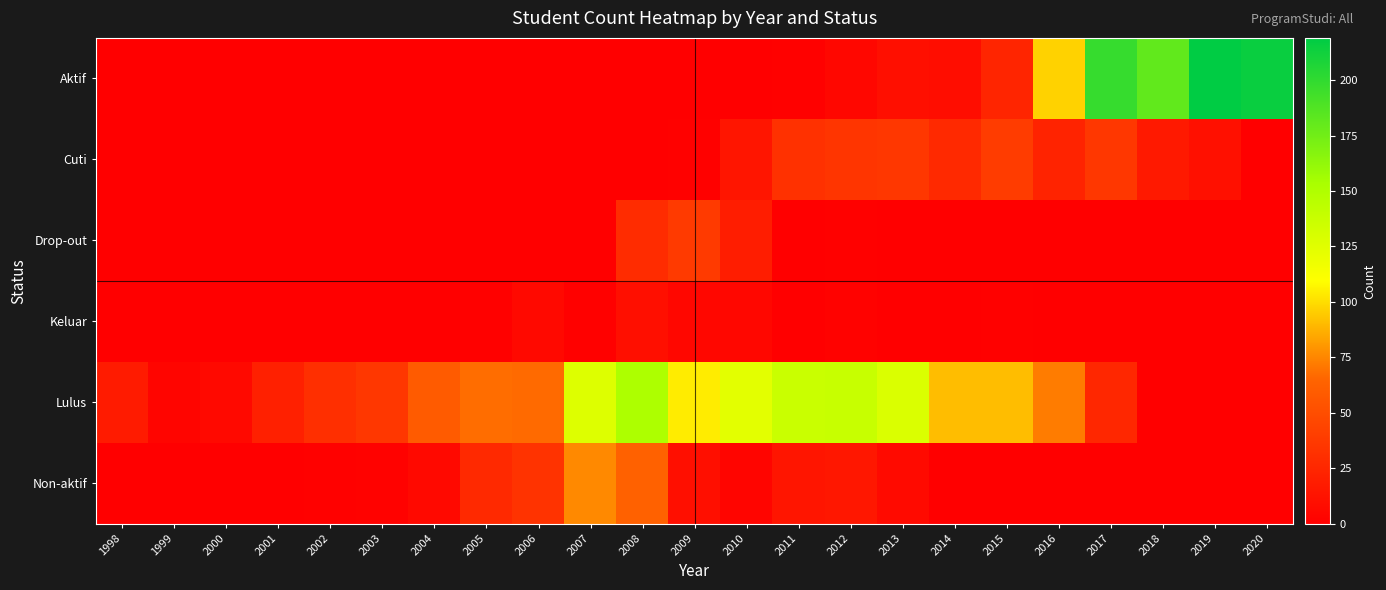

Which has a higher value, 2020 or 2008?

2020